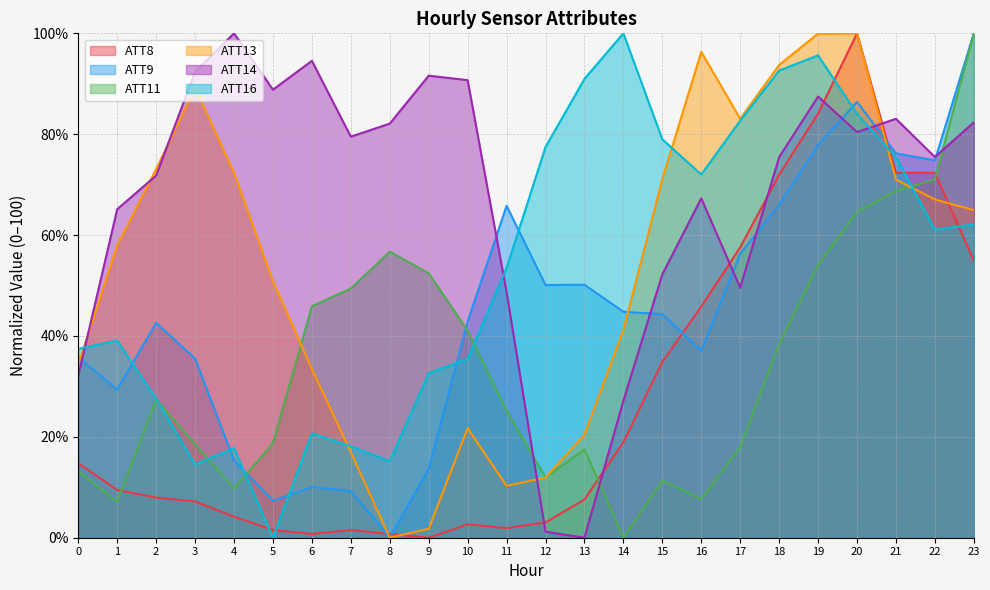

Which series has the largest range (max minus min)?

ATT8